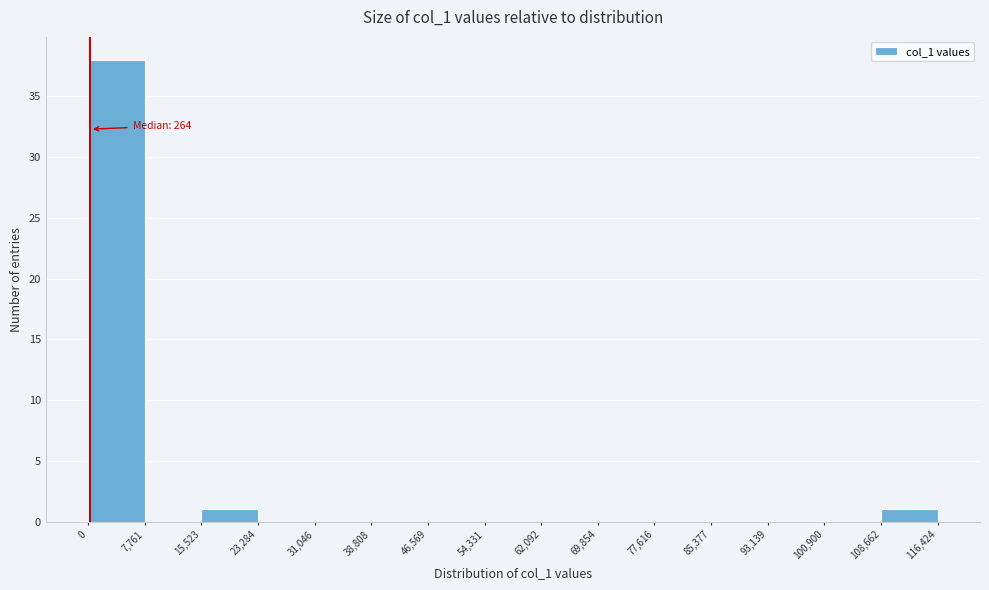

Which range on the x-axis has the tallest bar?

0 to 7,761